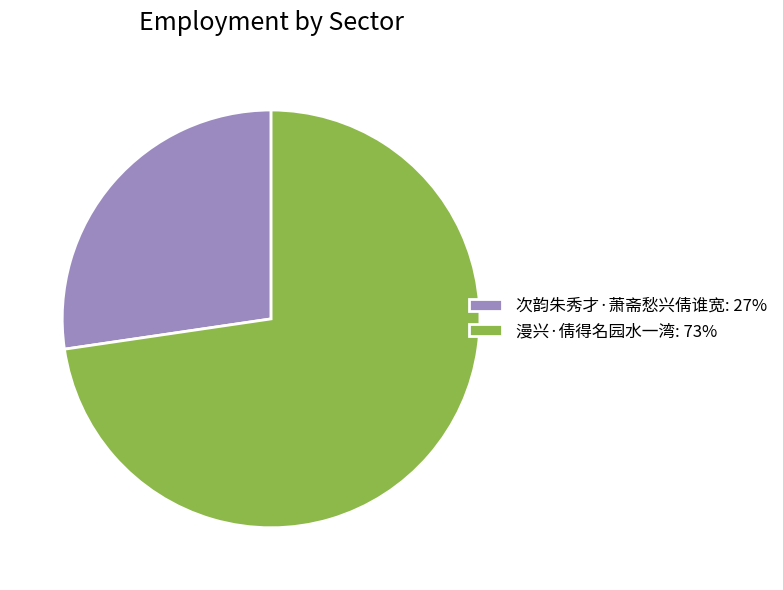

What is the ratio of the value at 次韵朱秀才·萧斋愁兴倩谁宽 to the value at 漫兴·倩得名园水一湾?

0.4